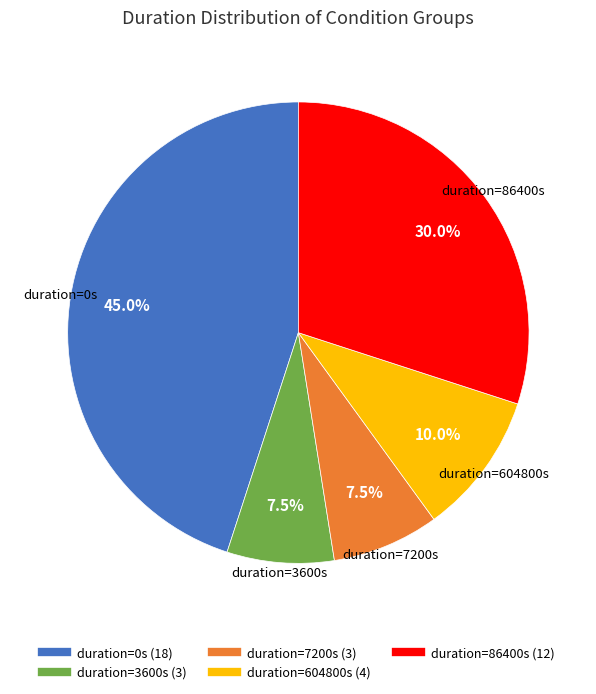

Is there any slice that represents more than half of the pie?

No